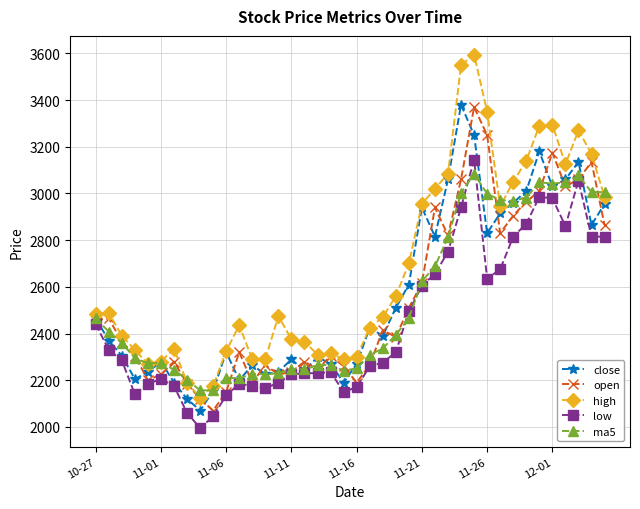

Which series has the largest total across all categories?

high